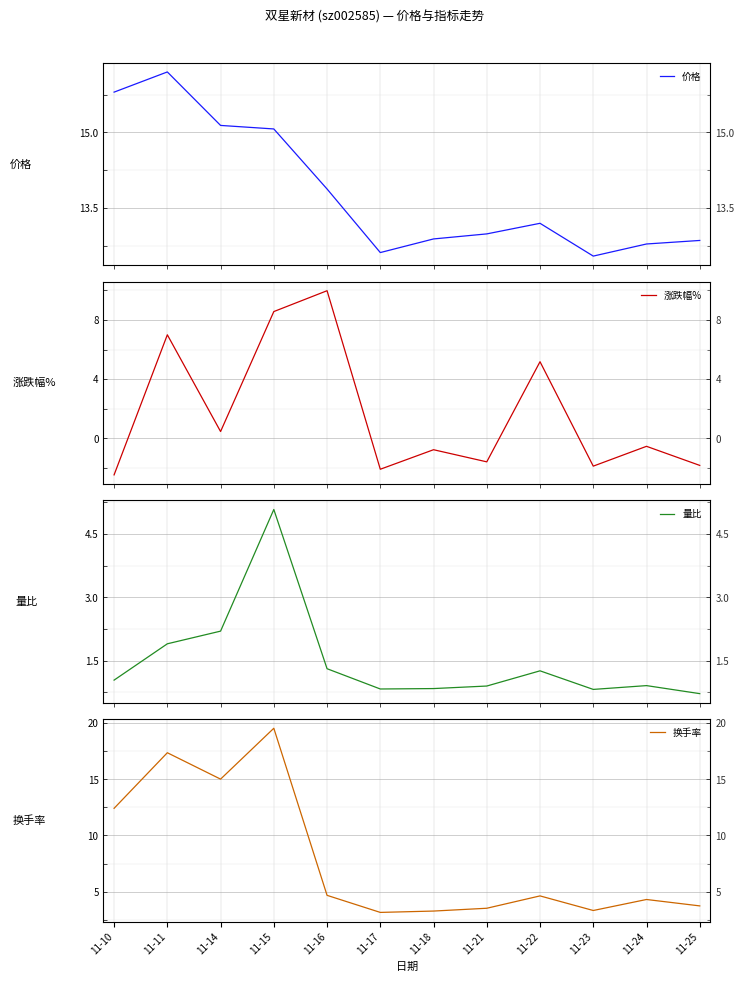

True or false: 量比 and 价格 intersect in this chart.

False